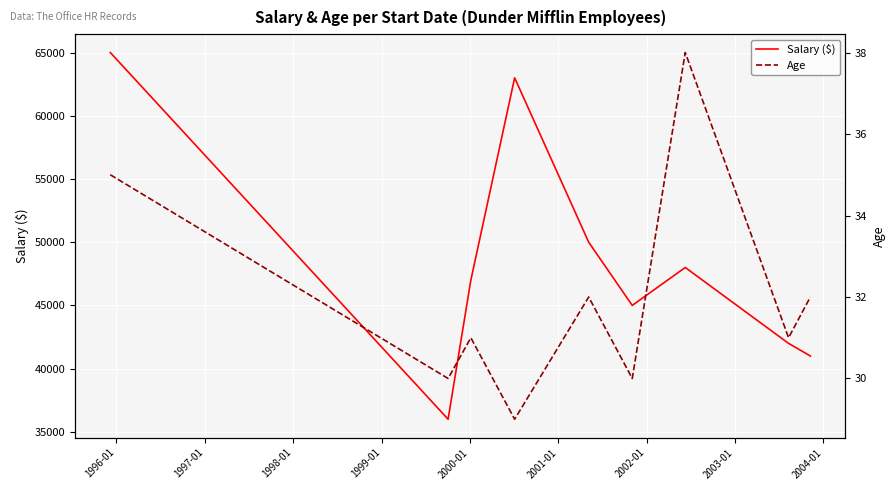

What is the lowest value of the Age series?

29